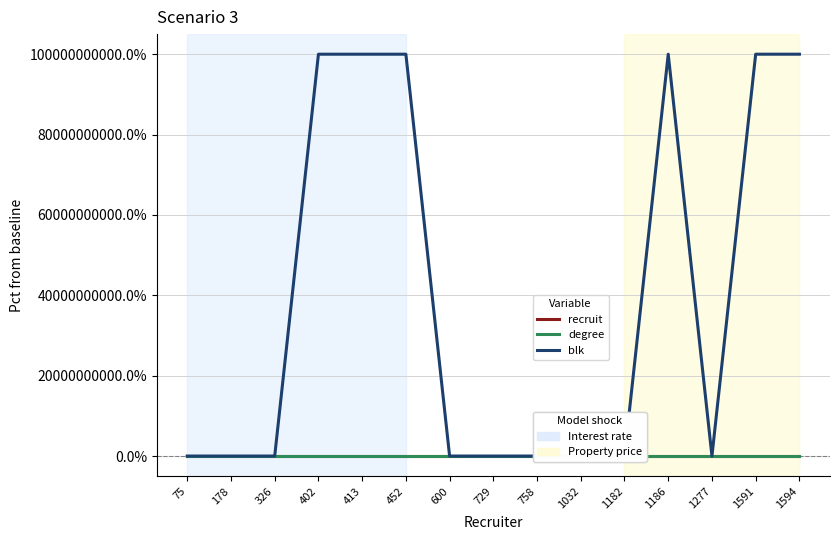

Reading left to right, extract all data points from this chart.

recruit: 75=0.0	178=88.0	326=-80.9	402=95.4	413=-99.0	452=-33.9	600=-70.2	729=-71.7	758=-66.3	1032=27.3	1182=-24.0	1186=5.4	1277=86.0	1591=15.3	1594=104.8
degree: 75=0.0	178=42.9	326=14.3	402=57.1	413=-28.6	452=-28.6	600=0.0	729=0.0	758=-42.9	1032=-14.3	1182=71.4	1186=28.6	1277=42.9	1591=-42.9	1594=-42.9
blk: 75=0.0	178=0.0	326=0.0	402=100000000000.0	413=100000000000.0	452=100000000000.0	600=0.0	729=0.0	758=0.0	1032=0.0	1182=0.0	1186=100000000000.0	1277=0.0	1591=100000000000.0	1594=100000000000.0